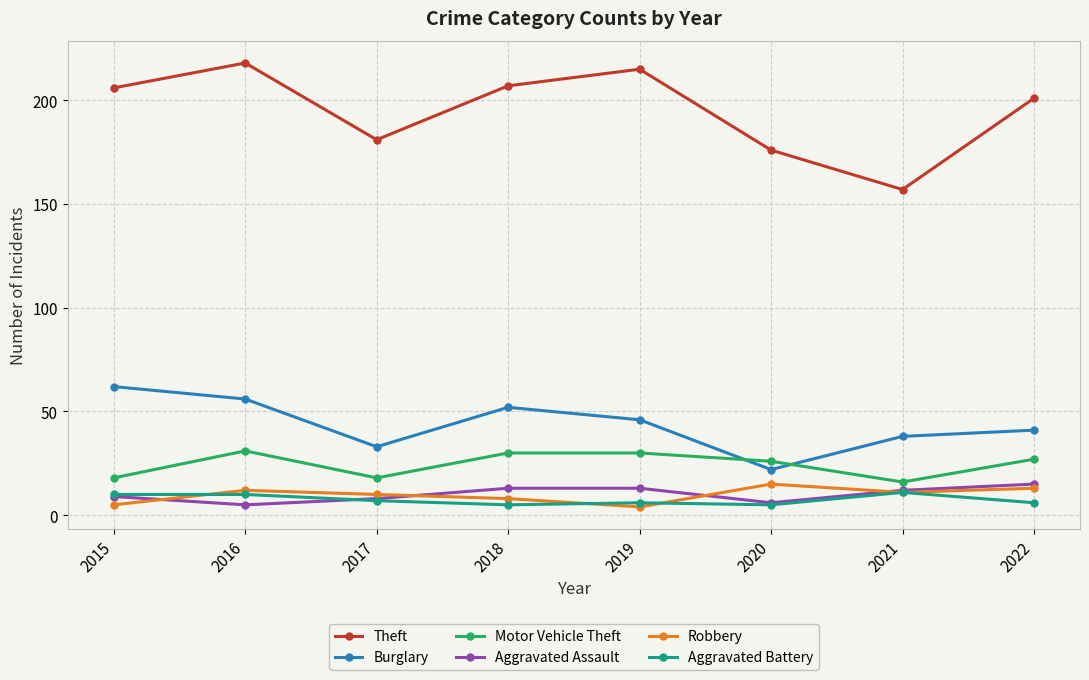

In Burglary, how many points are higher than both neighbors (excluding endpoints)?

1